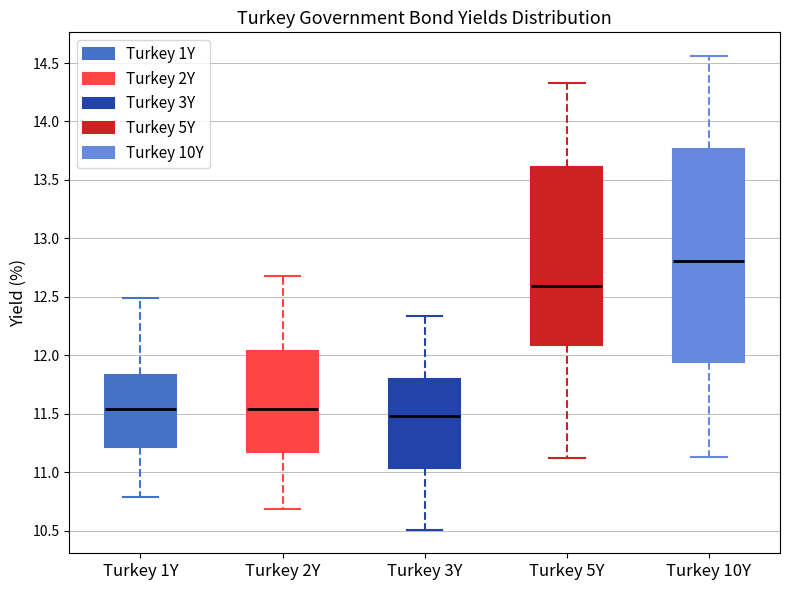

Reading left to right, transcribe this box plot: for each box, give where its median line is, the range the box spans, and where its two whiskers end, as read against the y-axis. The values are not printed on the chart, so give them approximately, as read against the axis.

Turkey 1Y: median 11.55, box 11.20 to 11.85, whiskers 10.80 to 12.50
Turkey 2Y: median 11.55, box 11.20 to 12.05, whiskers 10.70 to 12.70
Turkey 3Y: median 11.50, box 11.05 to 11.80, whiskers 10.50 to 12.35
Turkey 5Y: median 12.60, box 12.10 to 13.60, whiskers 11.10 to 14.35
Turkey 10Y: median 12.80, box 11.95 to 13.75, whiskers 11.15 to 14.55